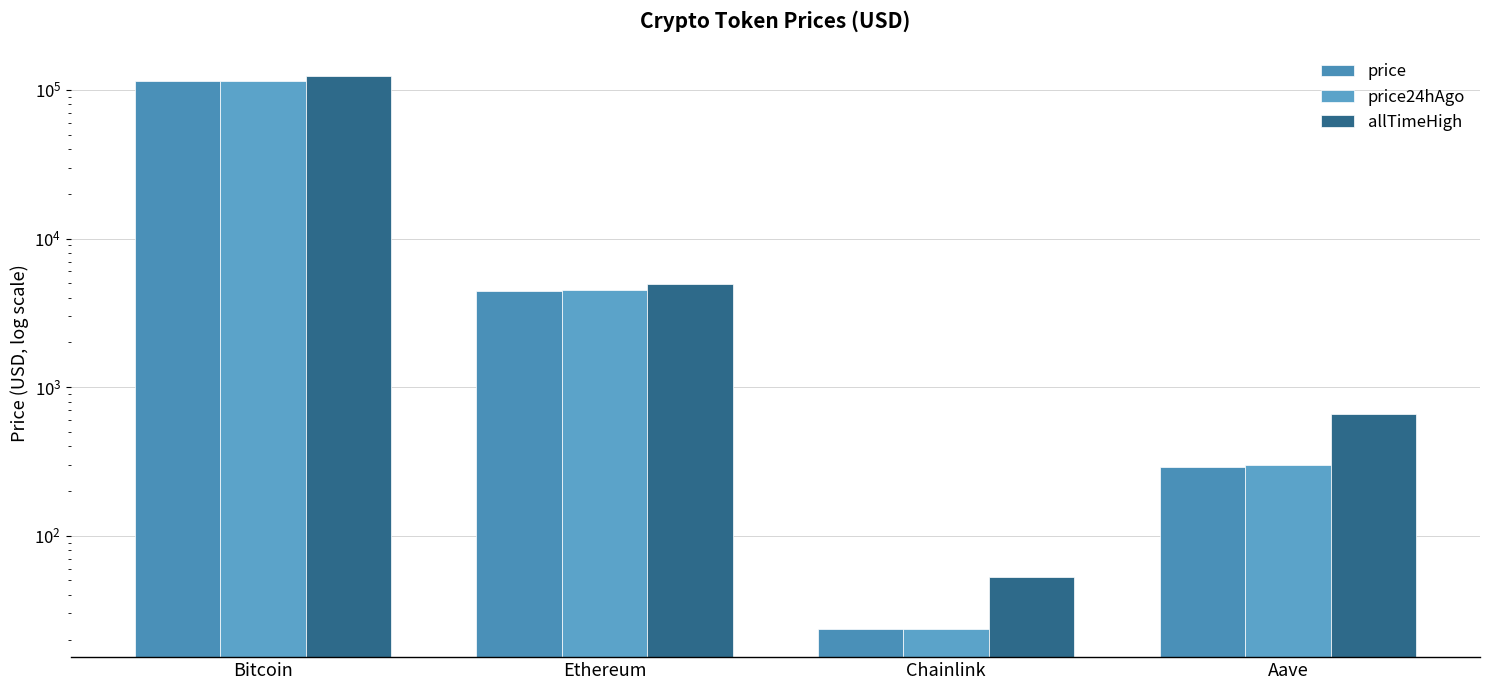

How many bars are there in each group?

3